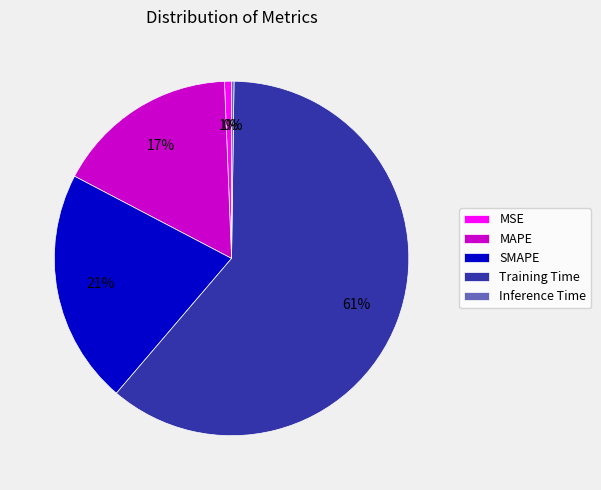

The MSE slice represents 1% of the pie. True or false?

True